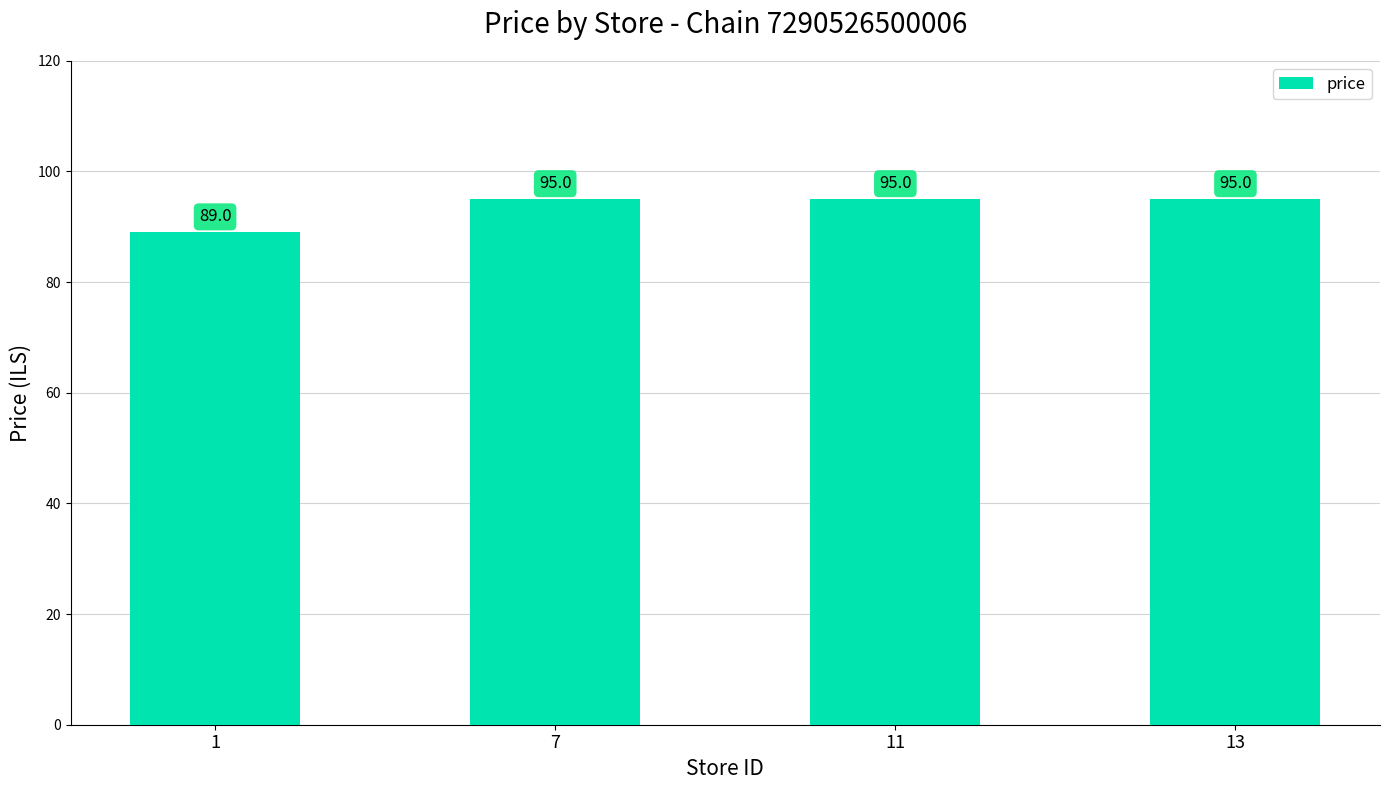

Which has a higher value, 1 or 7?

7